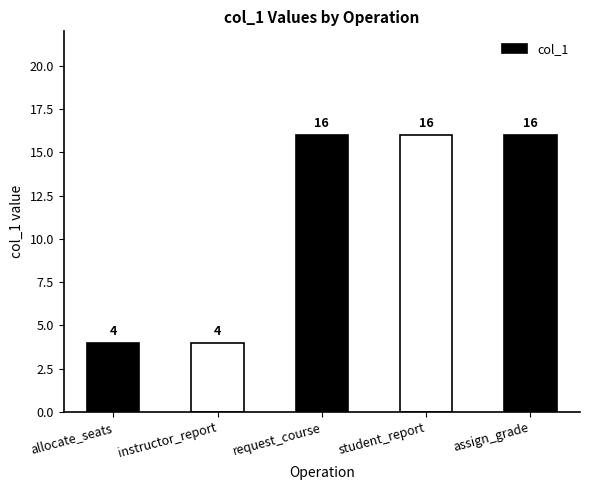

What is the change in value from instructor_report to student_report?

+12